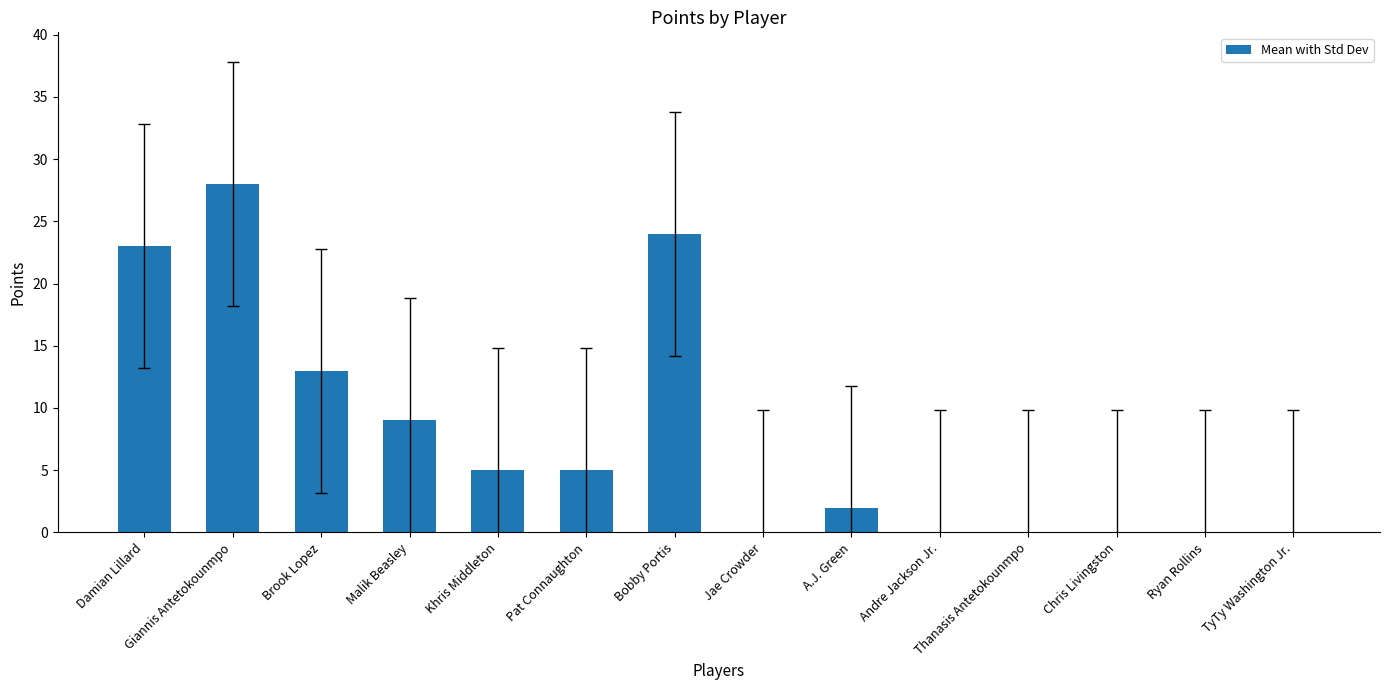

Reading right to left, transcribe all the data shown in this chart.

TyTy Washington Jr.=0	Ryan Rollins=0	Chris Livingston=0	Thanasis Antetokounmpo=0	Andre Jackson Jr.=0	A.J. Green=2	Jae Crowder=0	Bobby Portis=24	Pat Connaughton=5	Khris Middleton=5	Malik Beasley=9	Brook Lopez=13	Giannis Antetokounmpo=28	Damian Lillard=23